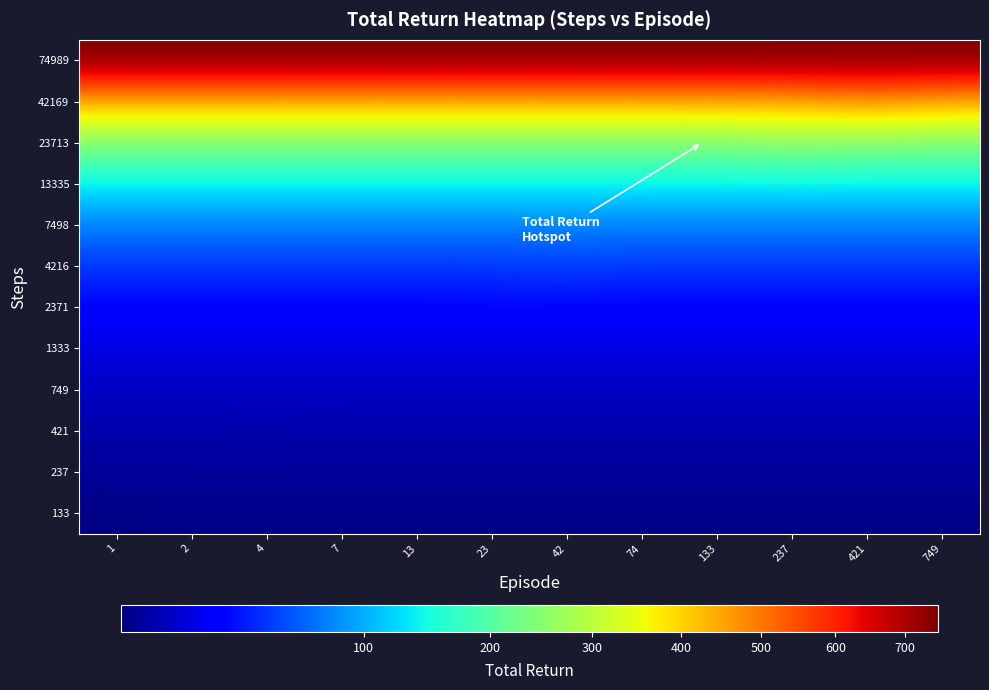

At which category is the sum across all series the highest?

421